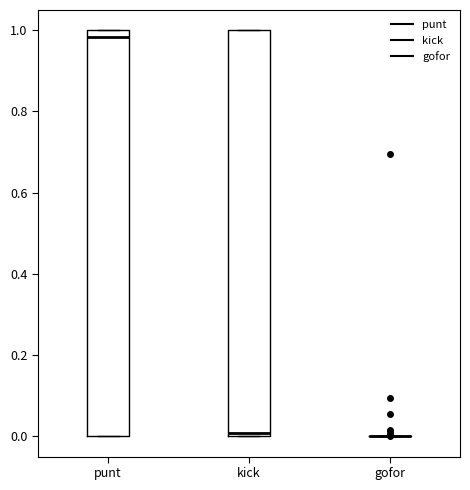

Reading left to right, read every box against the y-axis: the position of its median line, the range the box covers, and the ends of its whiskers. The values are not printed on the chart, so give them approximately, as read against the axis.

punt: median 0.98, box 0.00 to 1.00, whiskers 0.00 to 1.00
kick: median 0.00 (just above the box's lower edge), box 0.00 to 1.00, whiskers 0.00 to 1.00
gofor: box collapsed to a line at 0.00, whiskers 0.00 to 0.00